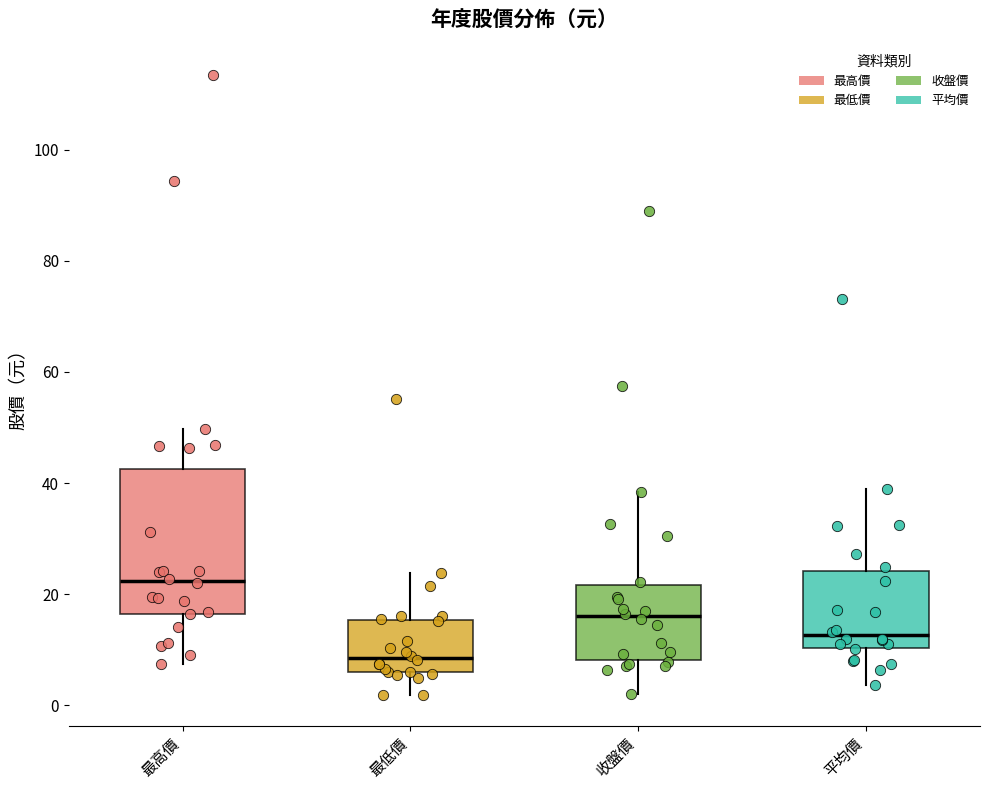

Reading left to right, transcribe this box plot: for each box, give where its median line is, the range the box spans, and where its two whiskers end, as read against the y-axis. The values are not printed on the chart, so give them approximately, as read against the axis.

最高價: median 22, box 16 to 42, whiskers 8 to 50
最低價: median 8, box 6 to 16, whiskers 2 to 24
收盤價: median 16, box 8 to 22, whiskers 2 to 38
平均價: median 12, box 10 to 24, whiskers 4 to 40